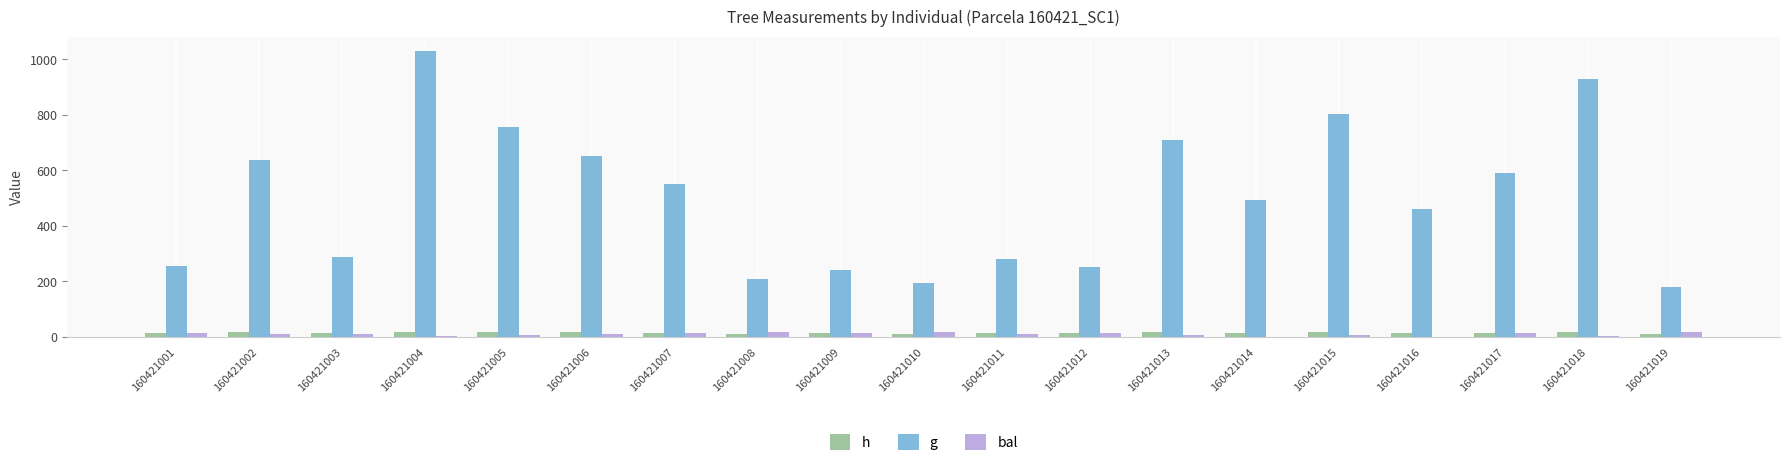

Is the value of g at 160421006 greater than the value of bal at 160421013?

Yes